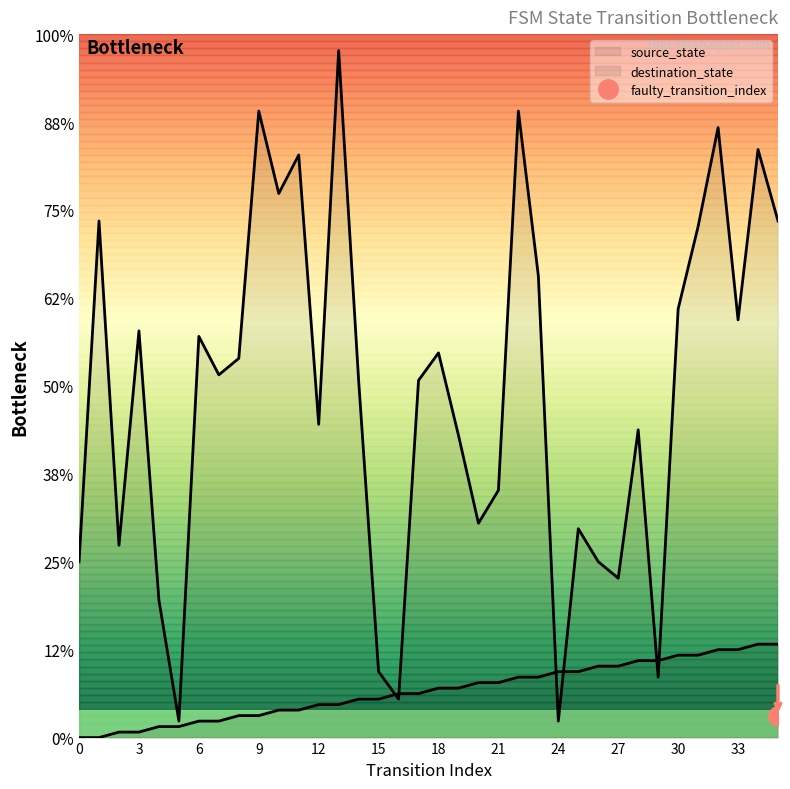

Between 18 and 17, which series saw the biggest shift?

destination_state